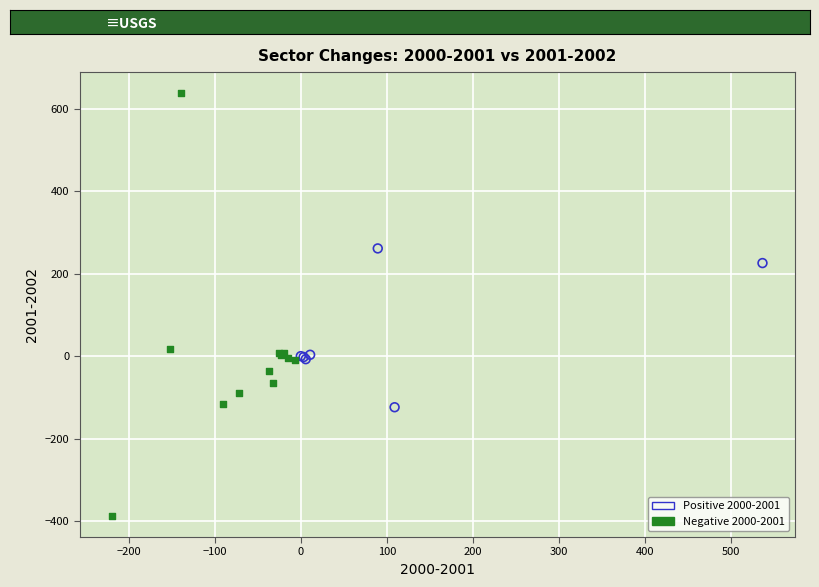

Which series contains the highest Y value?

Negative 2000-2001